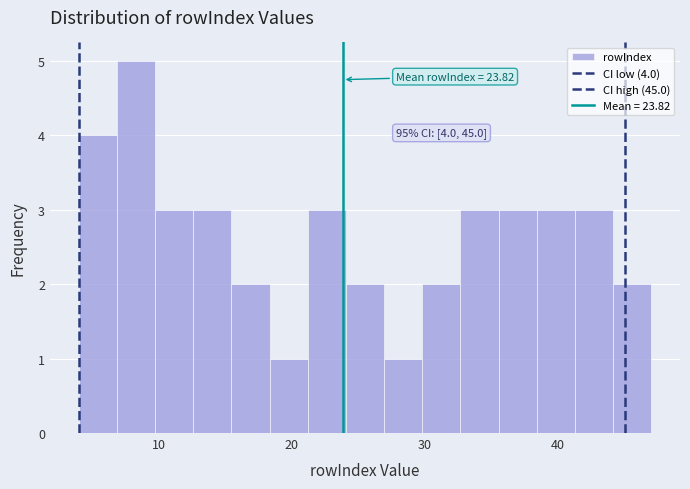

Read against the x-axis, roughly where is the centre of the tallest bar?

8